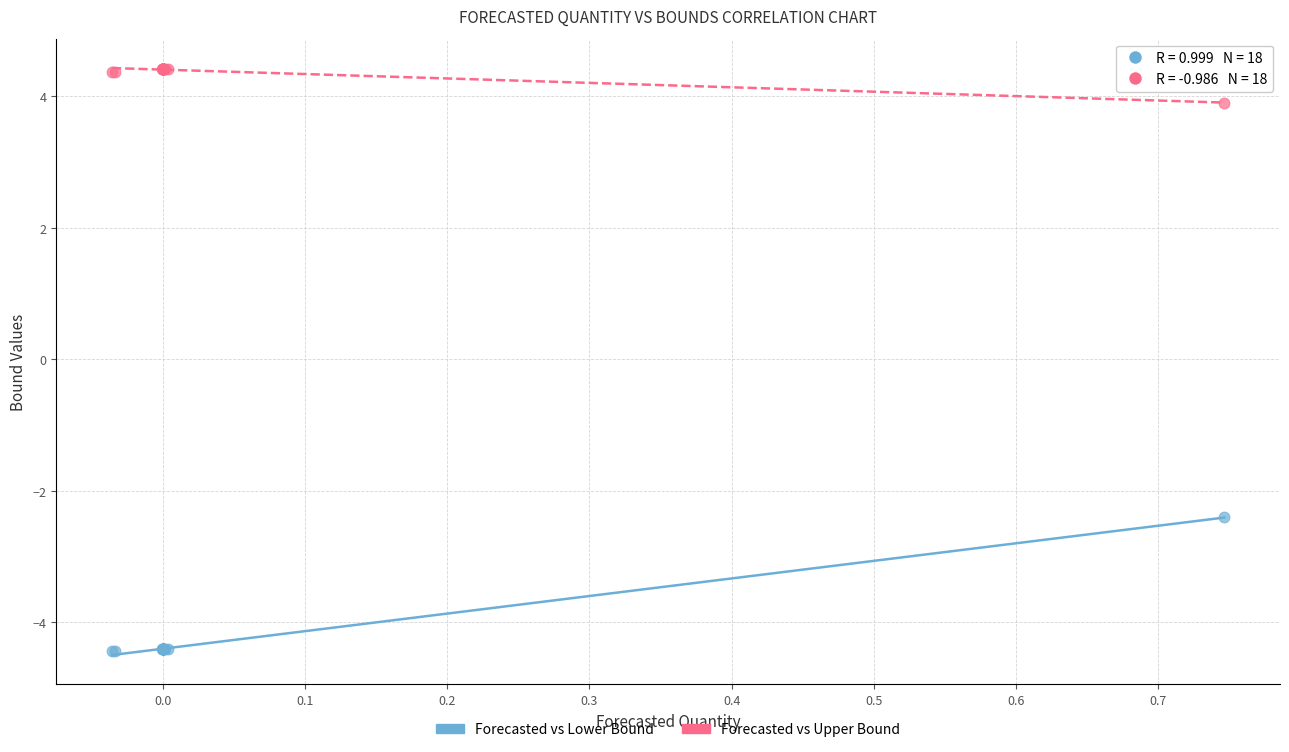

Which series contains the lowest Y value?

Forecasted vs Lower Bound